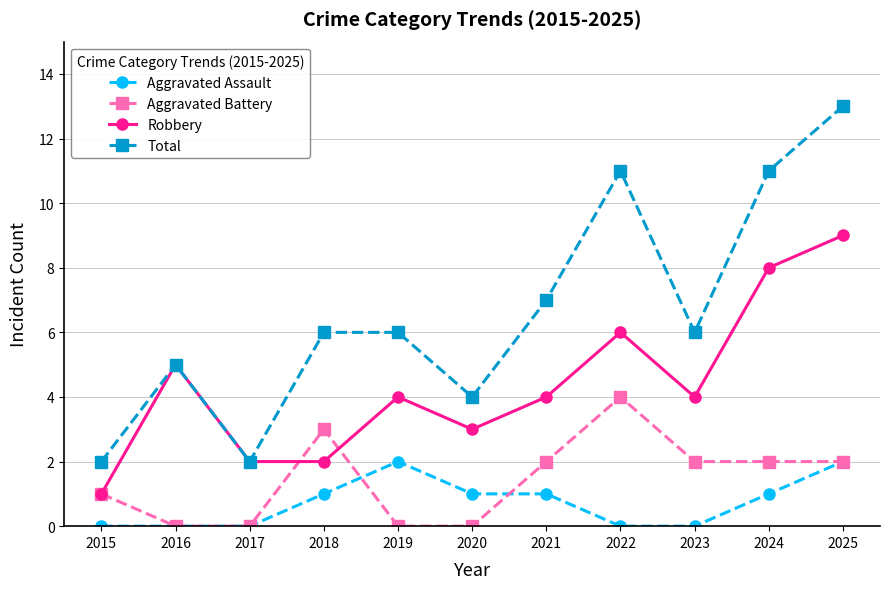

Is the value of Aggravated Assault at 2025 greater than the value of Aggravated Battery at 2018?

No